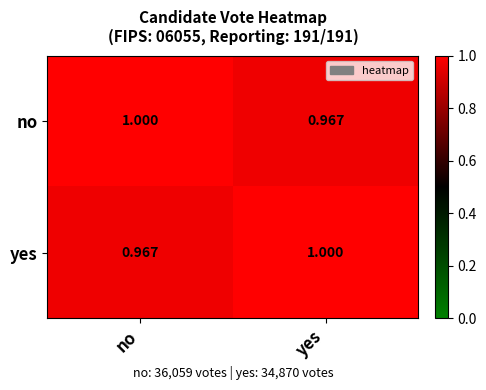

Which category has the lowest value in the yes series?

no